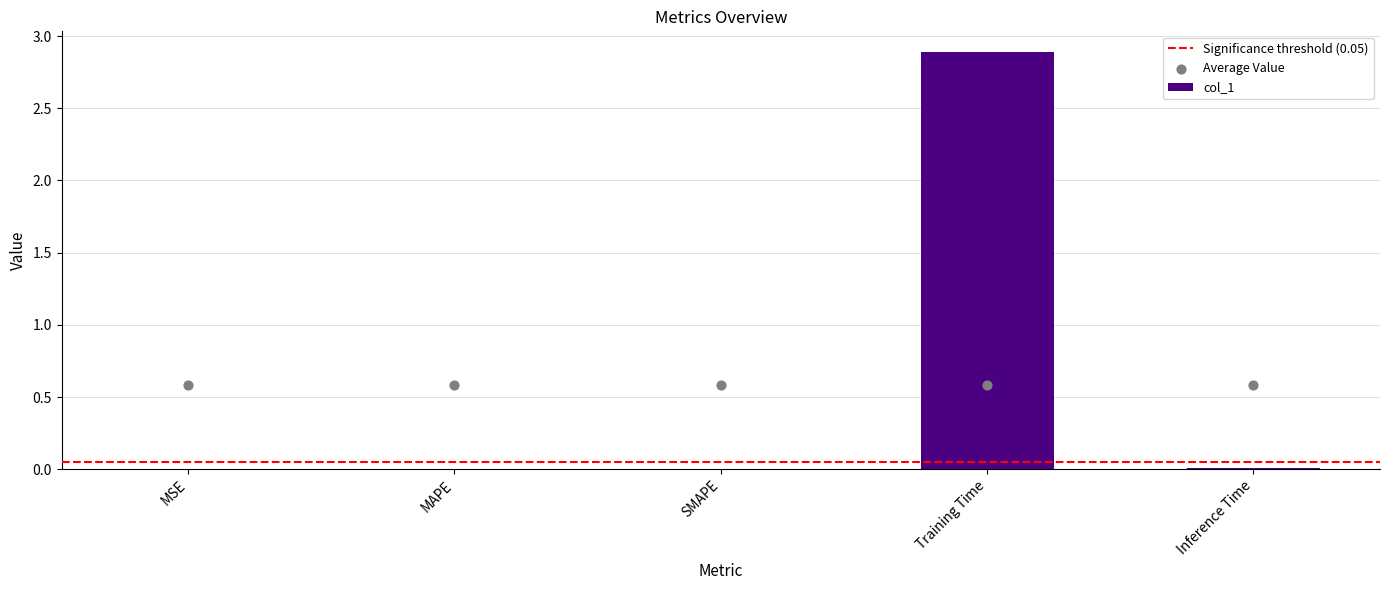

Which has a higher value, Training Time or SMAPE?

Training Time